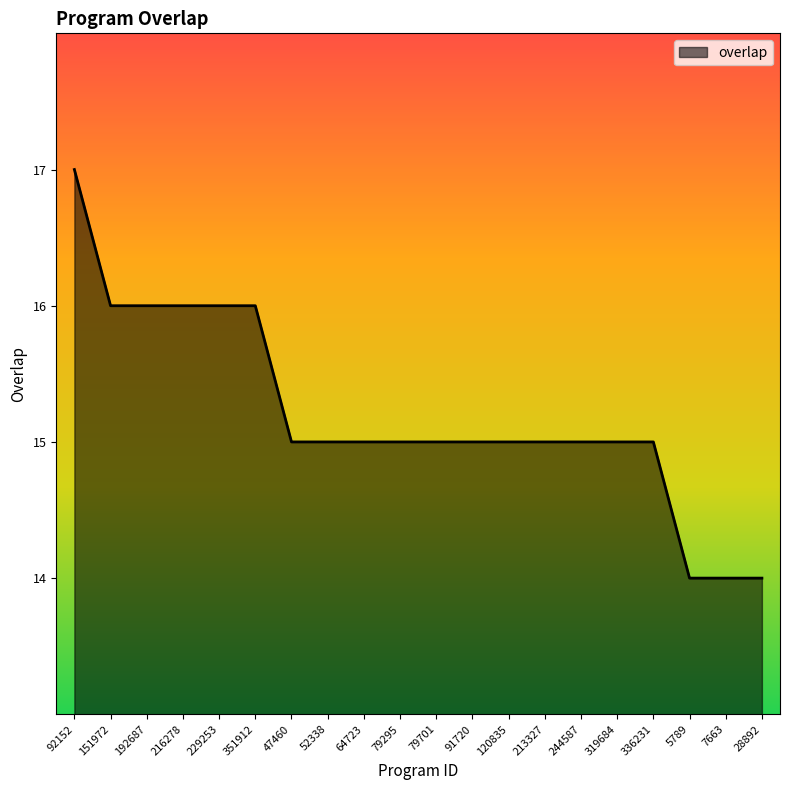

What position from the left is 213327?

14